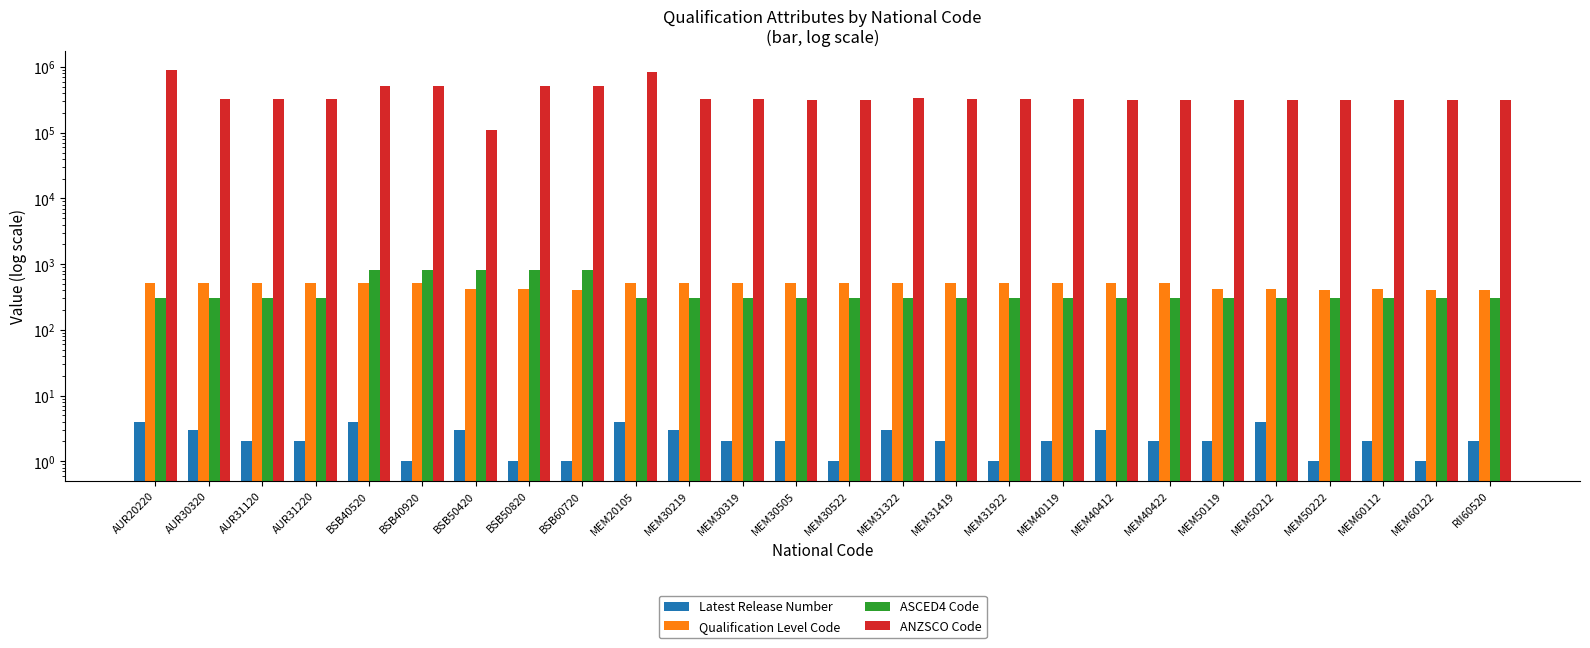

At which category is the sum across all series the highest?

AUR20220